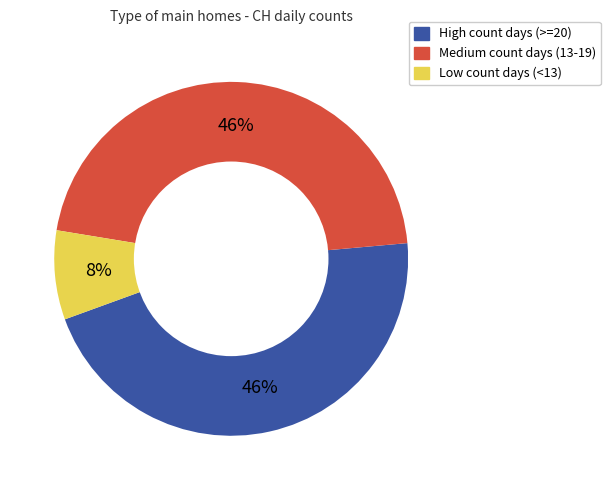

To the nearest percent, what is the difference between the largest and smallest slice percentages?

38%